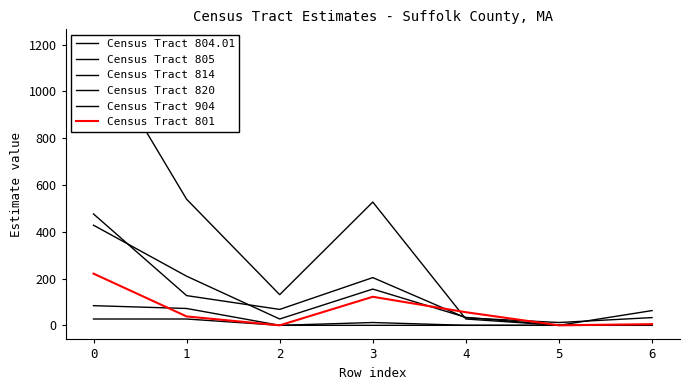

True or false: Census Tract 804.01 has more than 1 points higher than both neighbors.

False